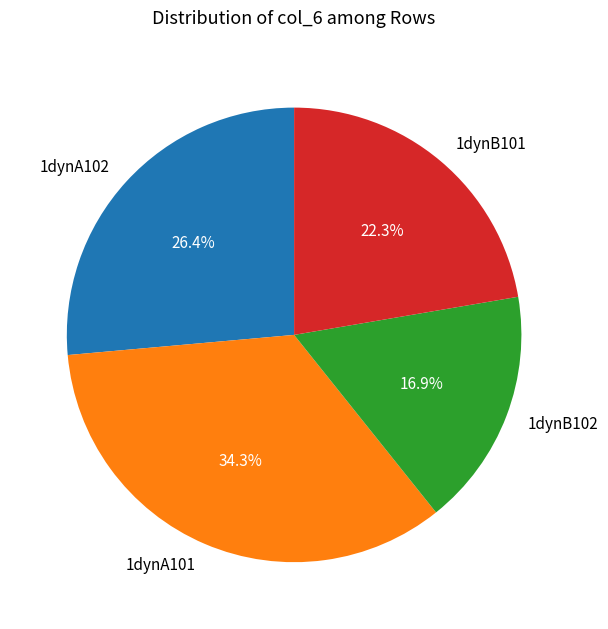

To the nearest percent, what is the difference between the largest and smallest slice percentages?

17%